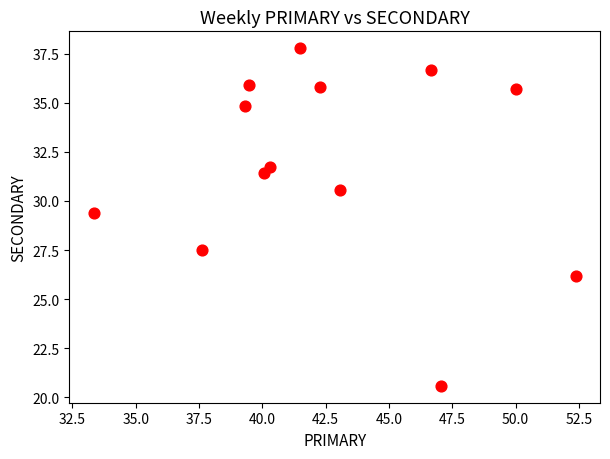

What is the range of X values (max minus min)?

19.0